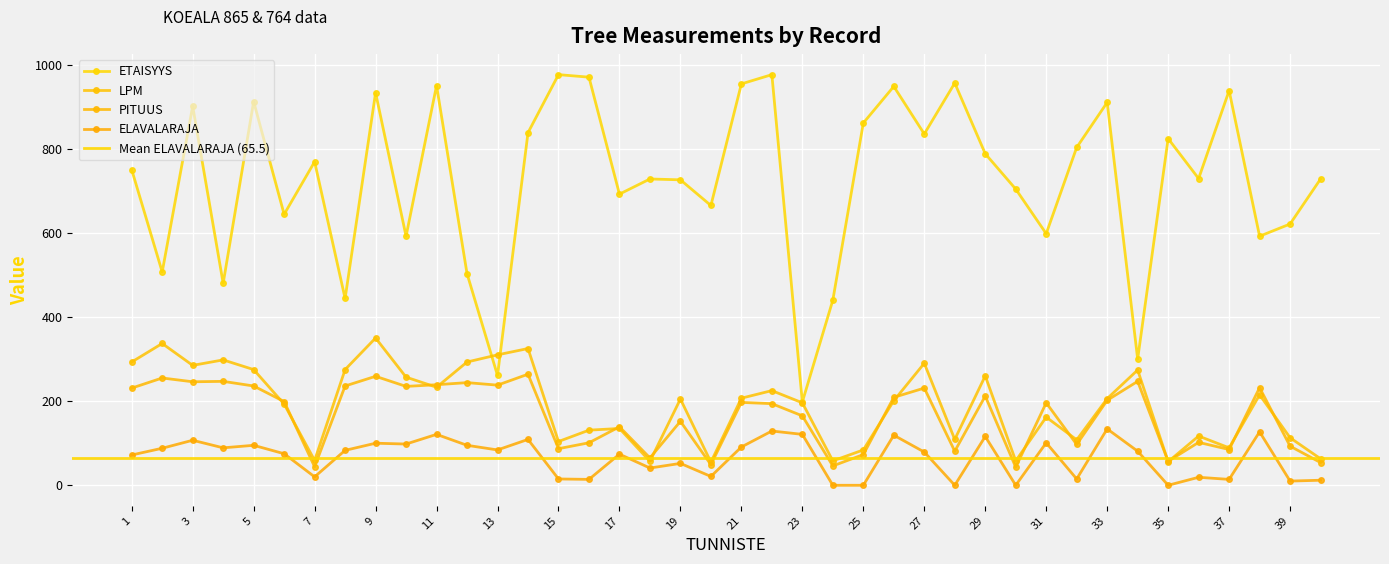

What is the minimum value for PITUUS?

43